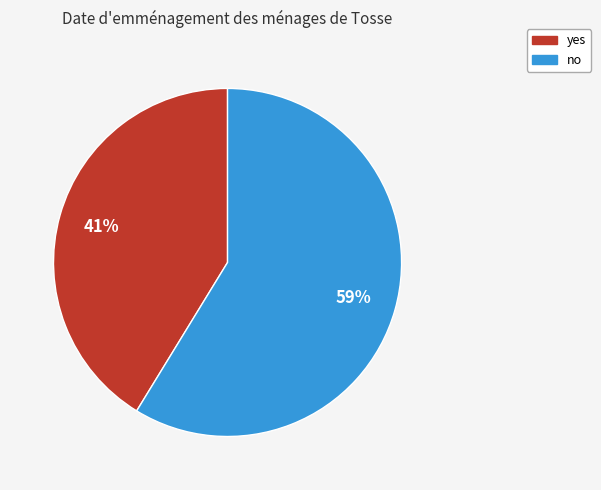

Does yes account for over 50% of the chart?

No